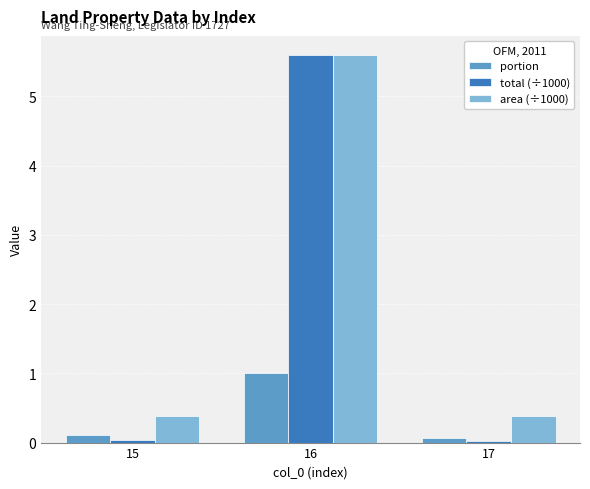

Which series has the widest spread of values?

total (÷1000)